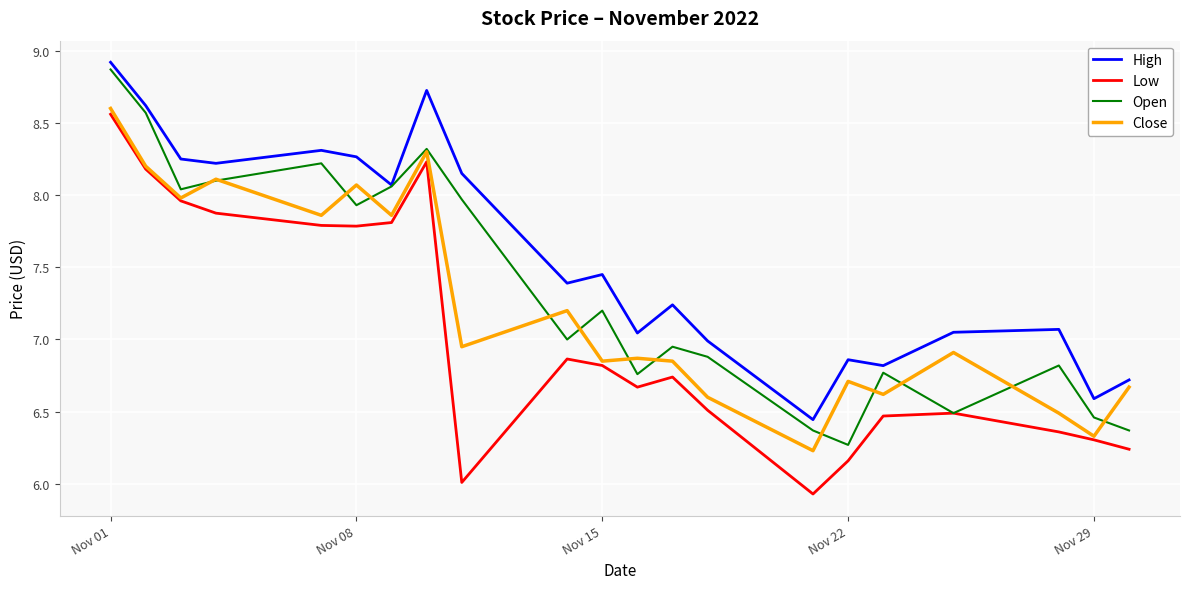

True or false: Open and Close cross at least once.

True